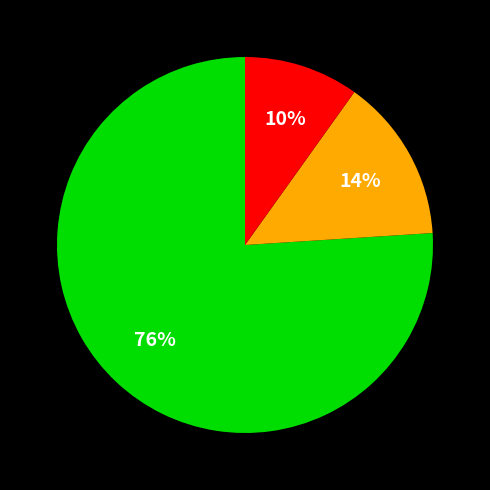

To the nearest percent, what is the difference between the largest and smallest slice percentages?

66%